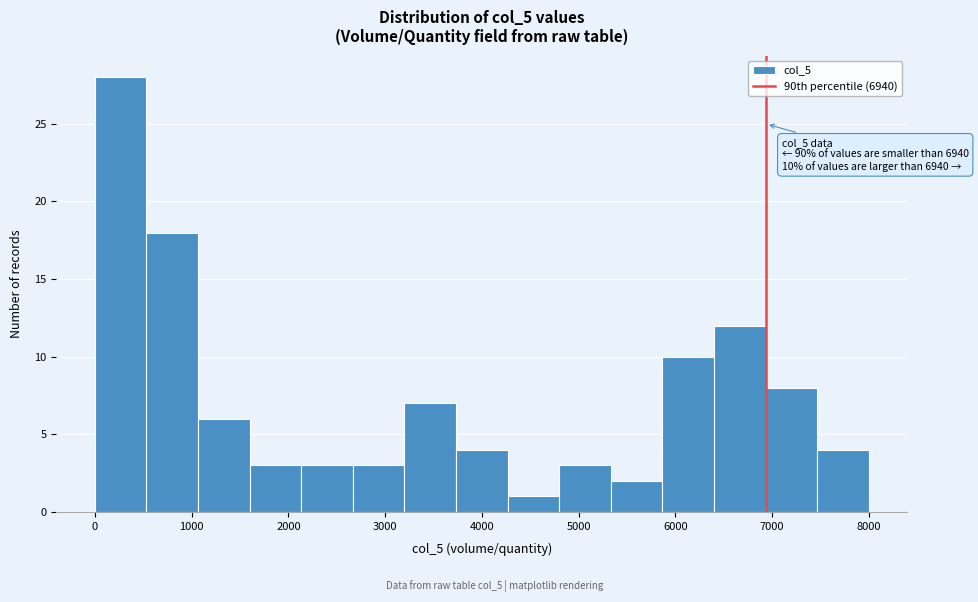

Over which range of the x-axis is the bar tallest?

0 to 500